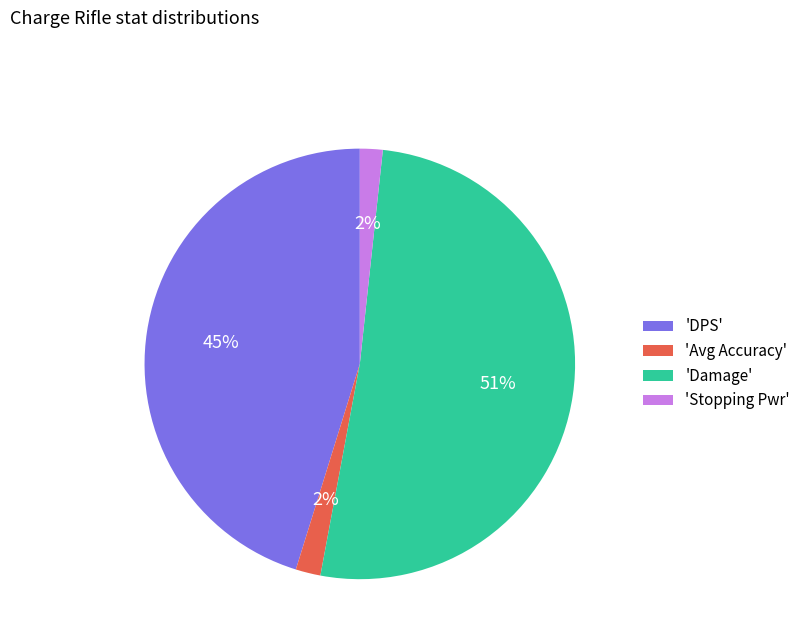

Combined, do 'DPS' and 'Damage' account for over 50%?

Yes